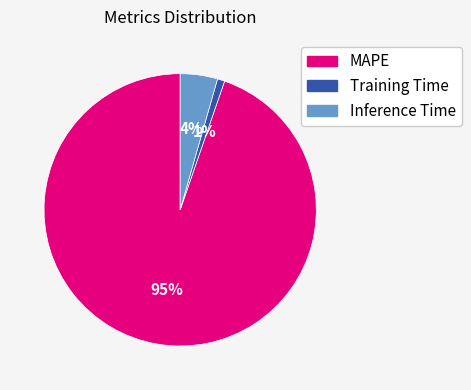

To the nearest percent, what percentage of the pie is Training Time?

1%